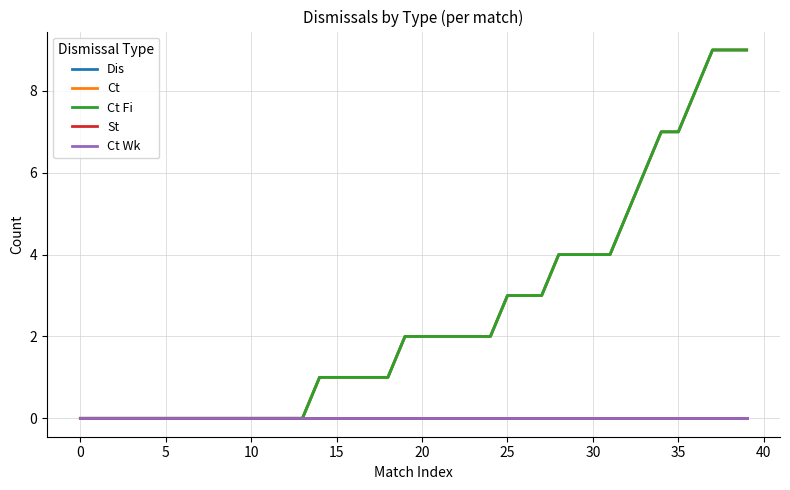

How many lines are shown in the chart?

5